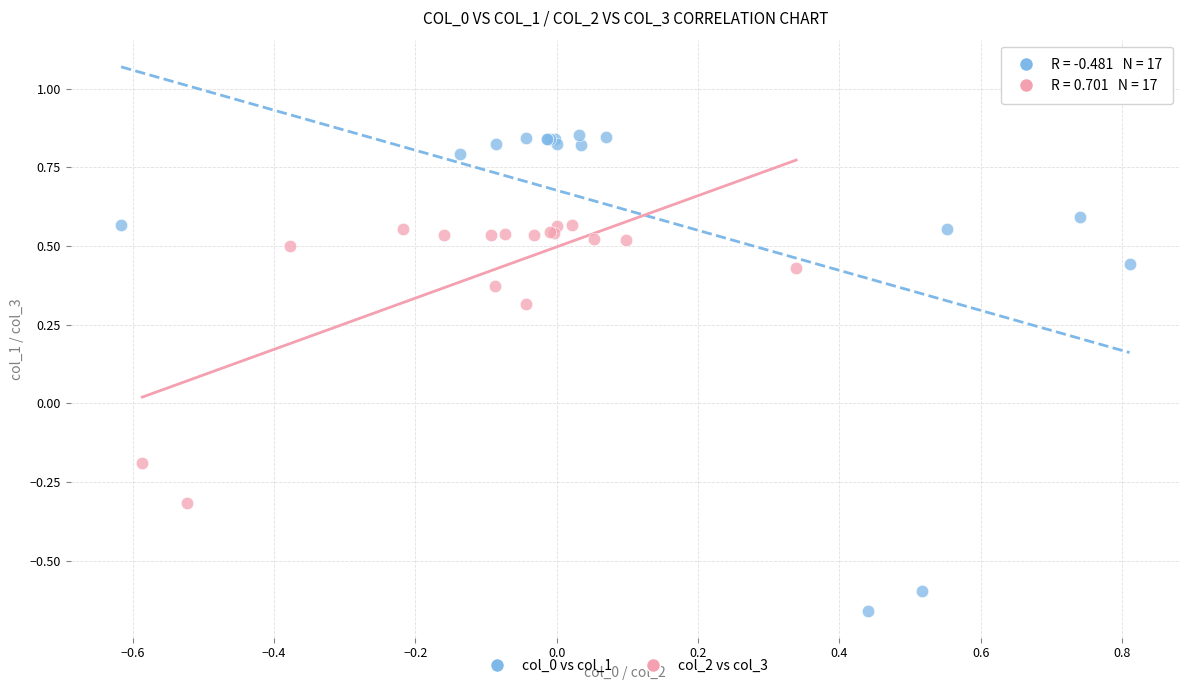

Which series reaches the minimum Y coordinate?

col_0 vs col_1